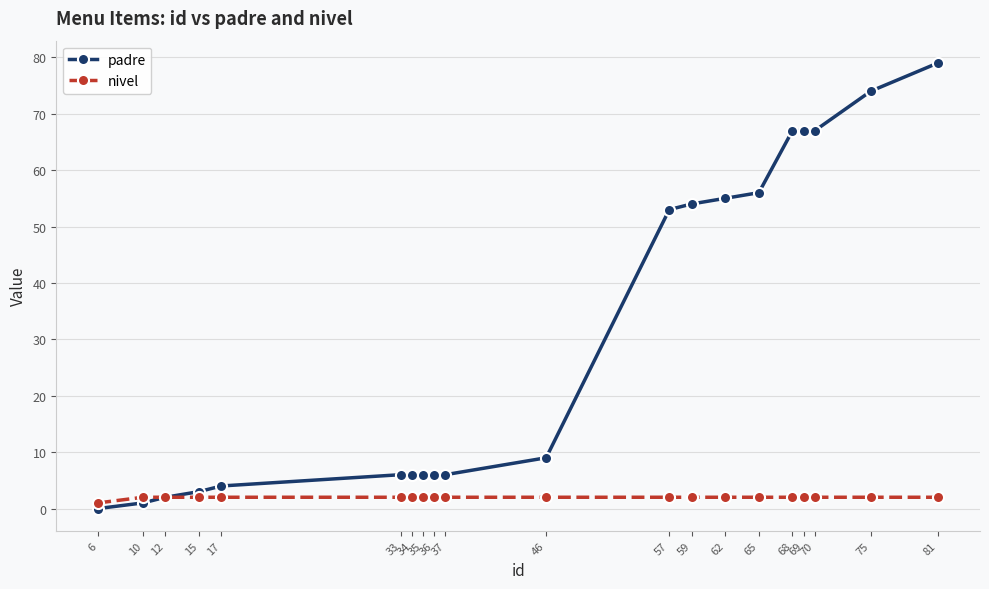

Which series has the widest spread of values?

padre